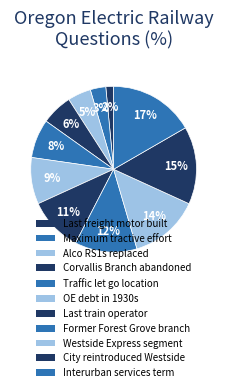

How many slices are in this pie chart?

11